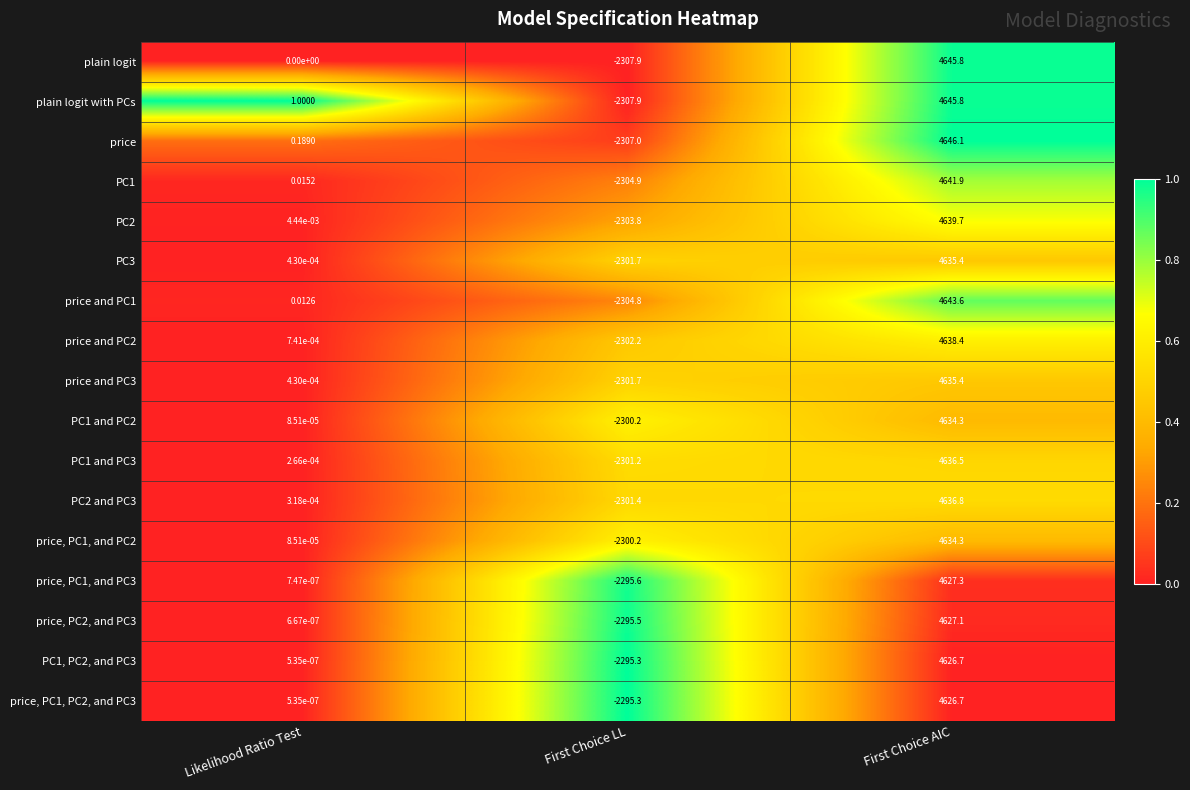

Where is PC1 nearest to the value 1168?

Likelihood Ratio Test